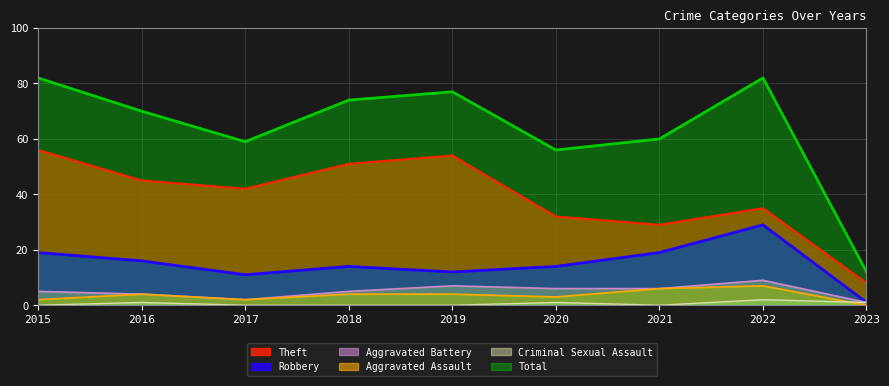

Does the chart display data point markers on the line(s)?

No